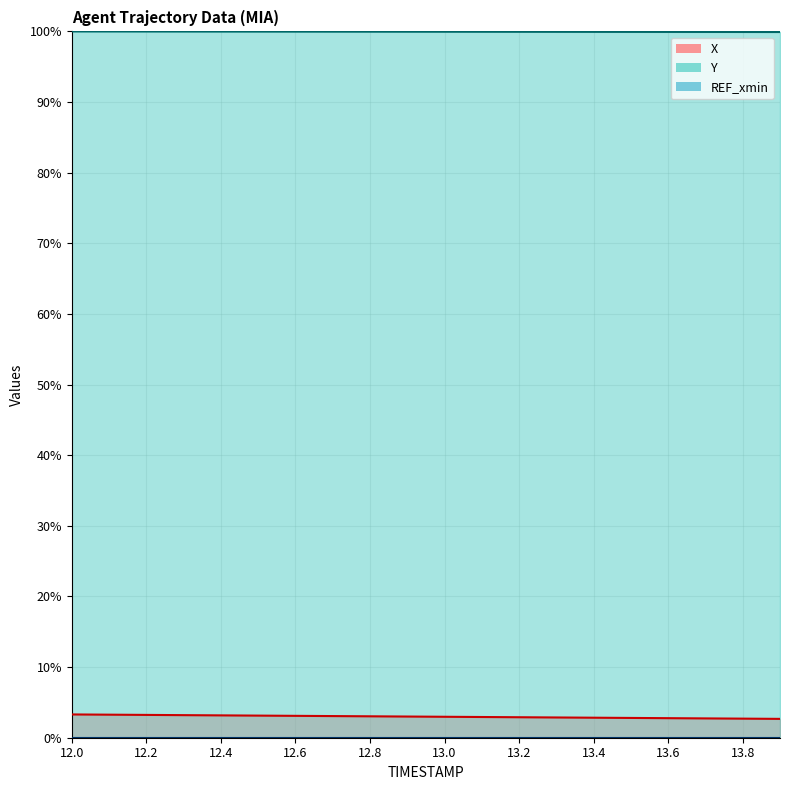

Reading right to left, what are all the values shown in this chart?

X: 2.7	2.7	2.7	2.8	2.8	2.8	2.9	2.9	2.9	3.0	3.0	3.0	3.1	3.1	3.1	3.2	3.2	3.2	3.3	3.3
Y: 99.9	99.9	99.9	99.9	99.9	99.9	99.9	99.9	100.0	100.0	100.0	100.0	100.0	100.0	100.0	100.0	100.0	100.0	100.0	100.0